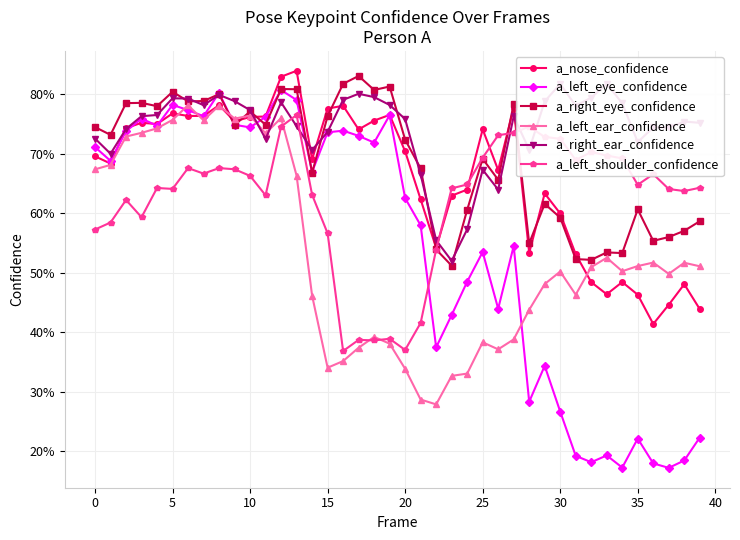

Is the value of a_right_eye_confidence at 26 greater than the value of a_left_eye_confidence at 32?

Yes